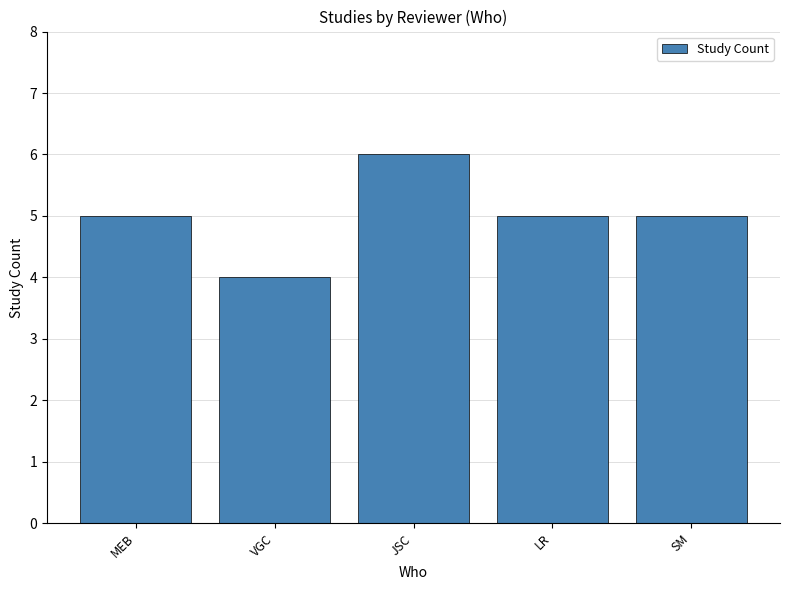

Reading left to right, transcribe all the data shown in this chart.

5	4	6	5	5